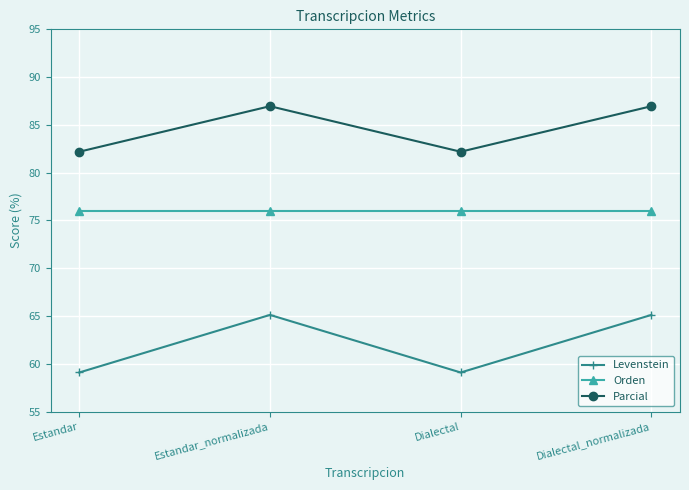

True or false: Levenstein and Orden cross at least once.

False